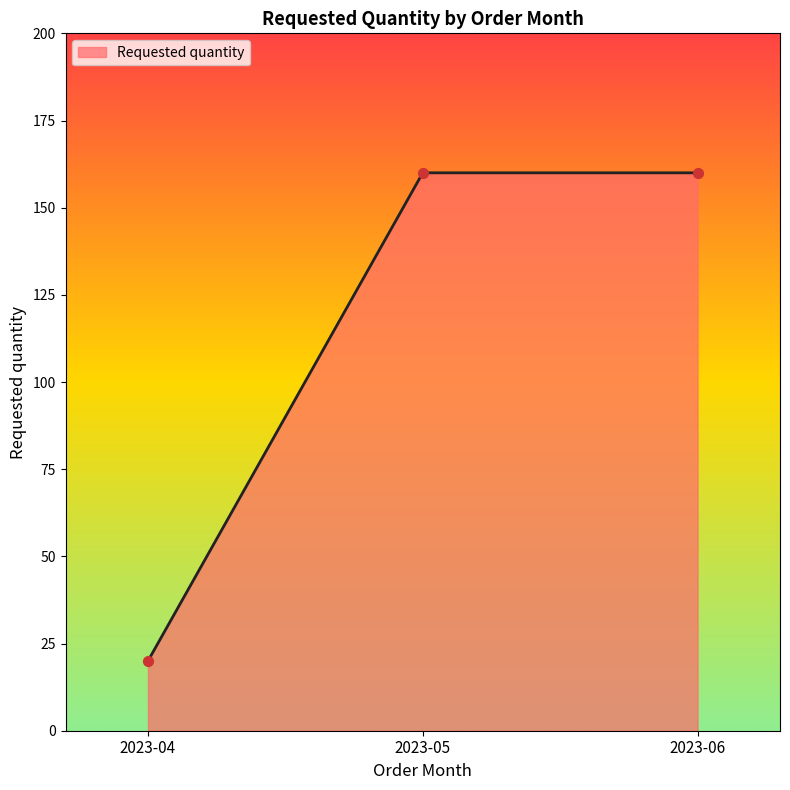

What is the ratio of the value at 2023-05 to the value at 2023-04?

8.0